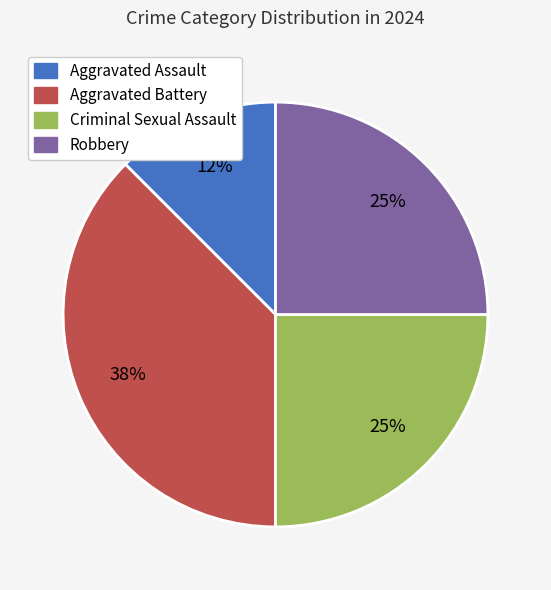

What percentage is the Criminal Sexual Assault slice, to the nearest percent?

25%